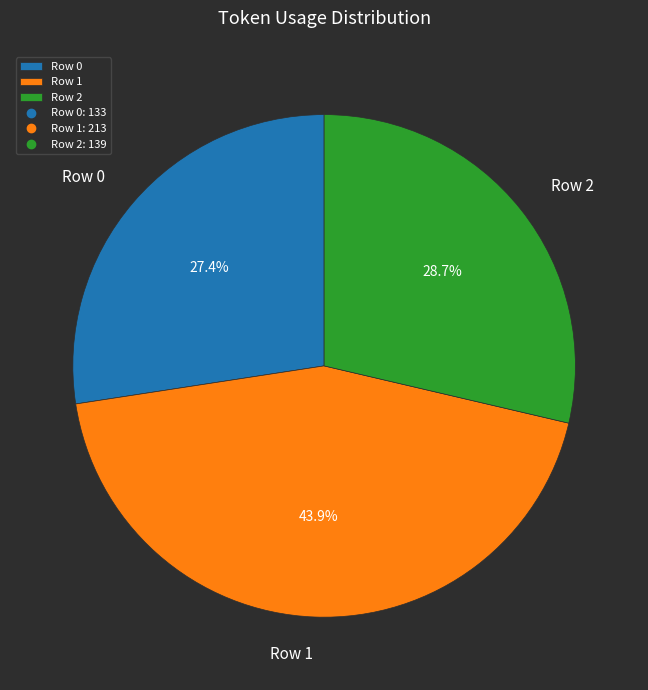

How many slices are in this pie chart?

3